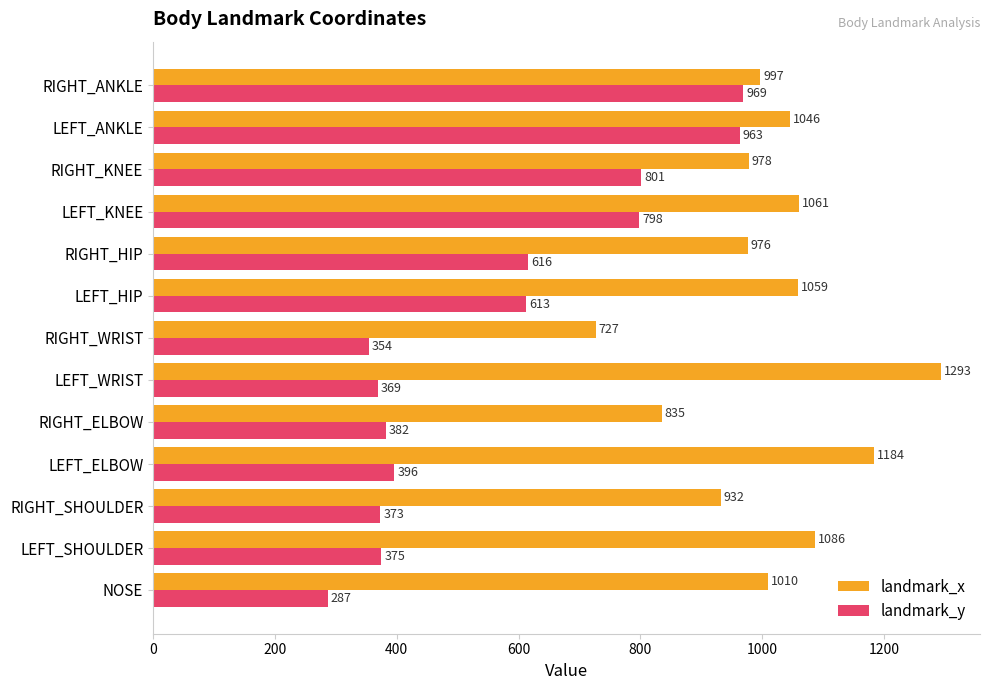

At which label is landmark_y closest to 628?

RIGHT_HIP